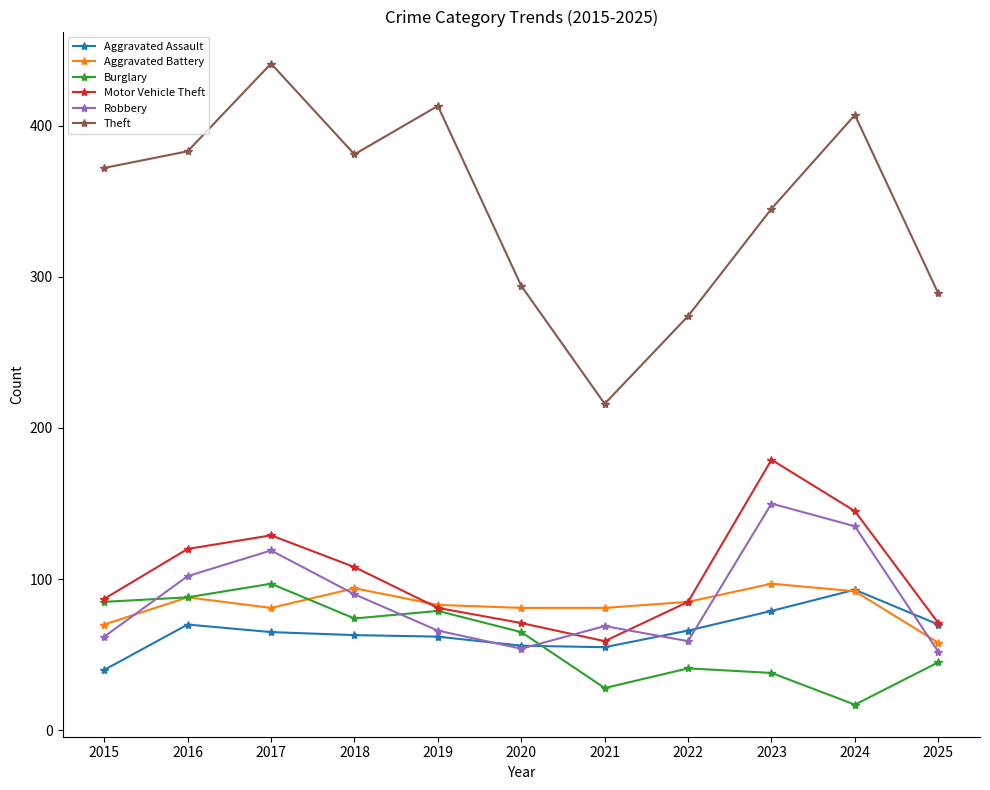

At which category is the sum across all series the highest?

2017